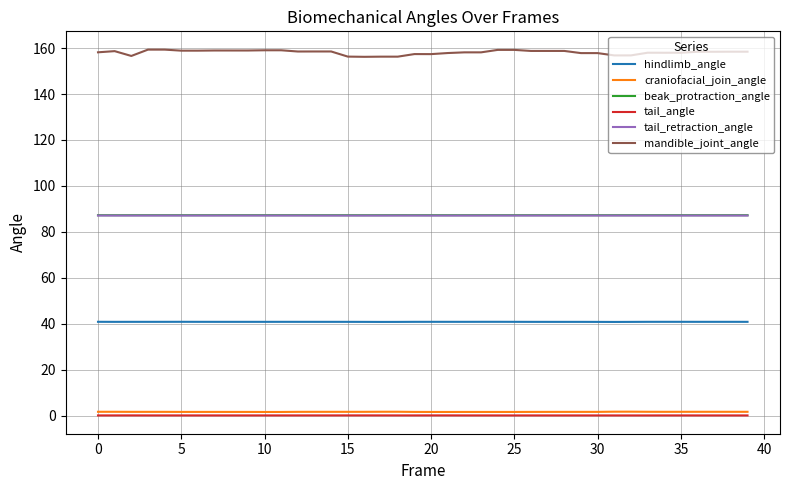

True or false: hindlimb_angle and tail_angle cross at least once.

False